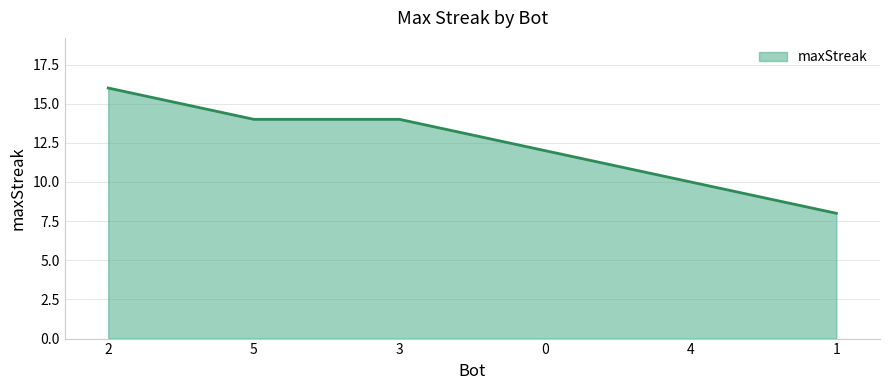

What is the approximate value at 3?

14